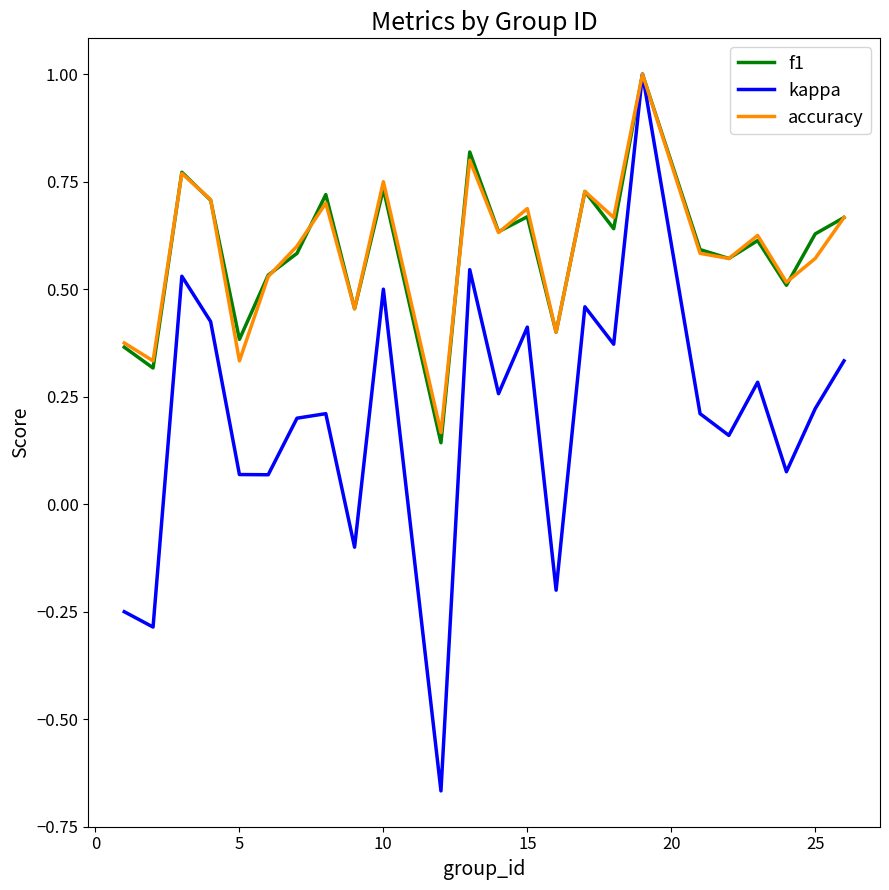

What is the maximum value for accuracy?

1.0